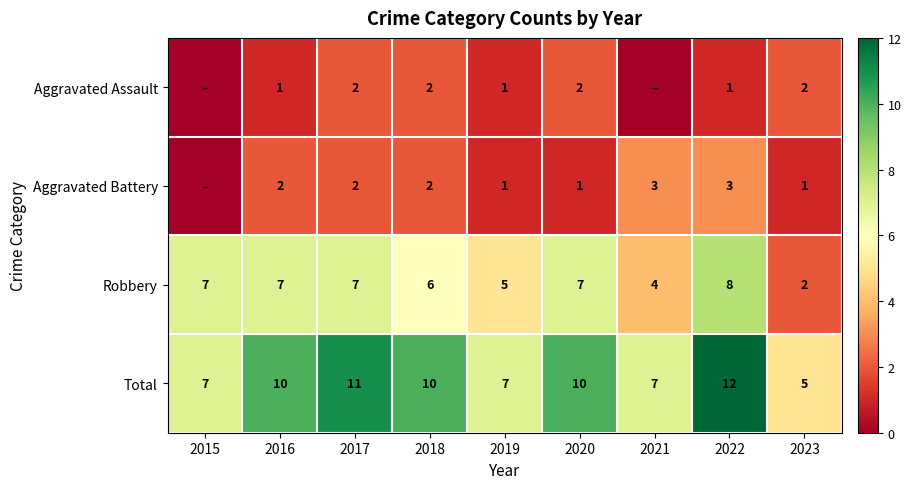

What is the sum of all Total values?

79